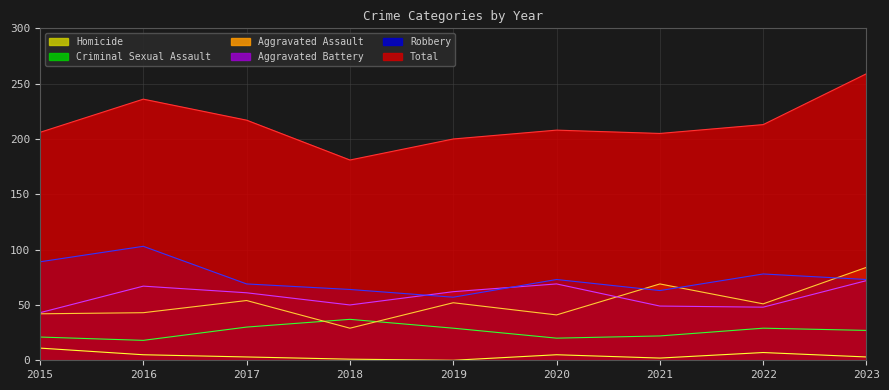

The Aggravated Assault series shows 52 at 2019. True or false?

True